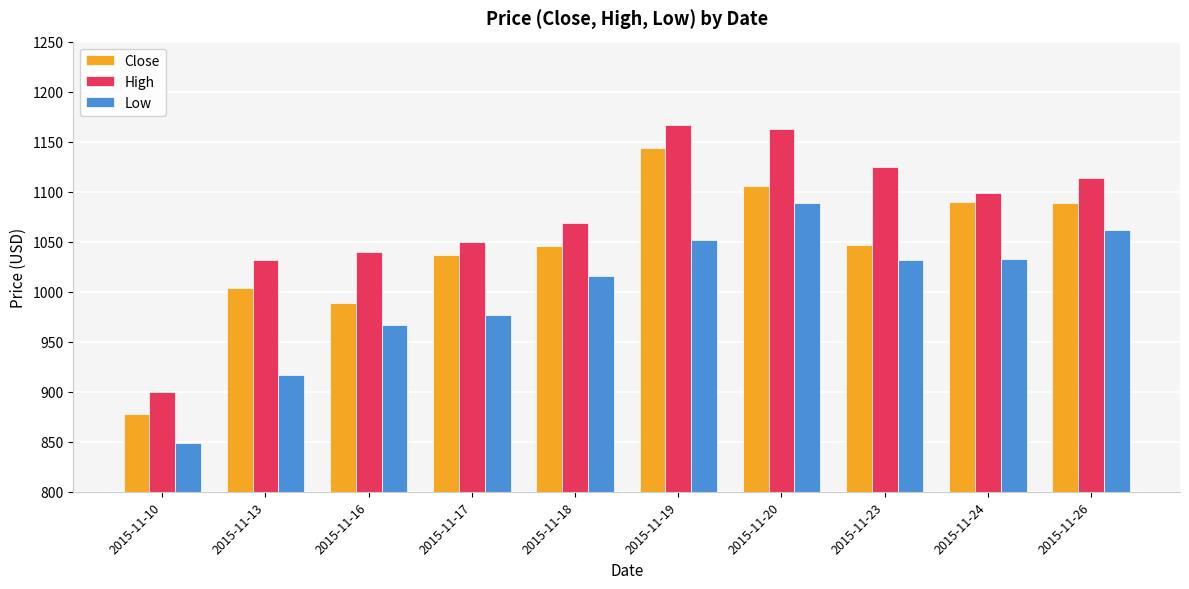

How many categories are shown in the chart?

10